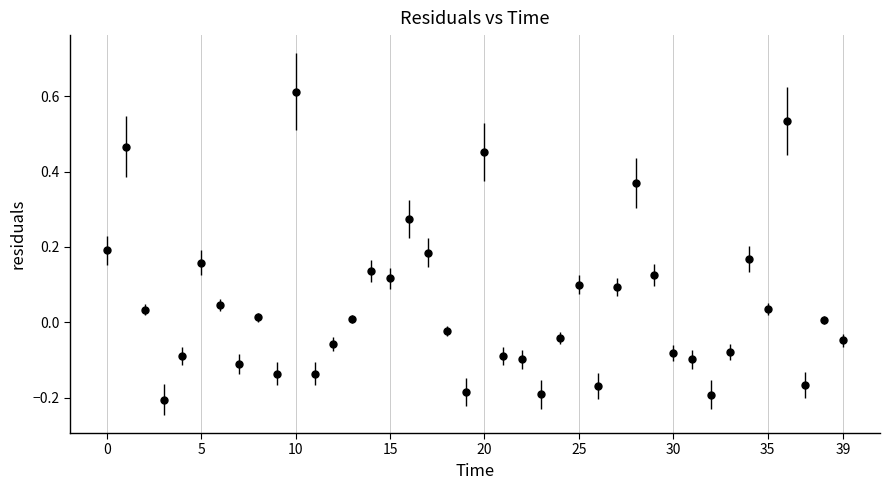

True or false: the data has more than 2 interior local peaks.

True